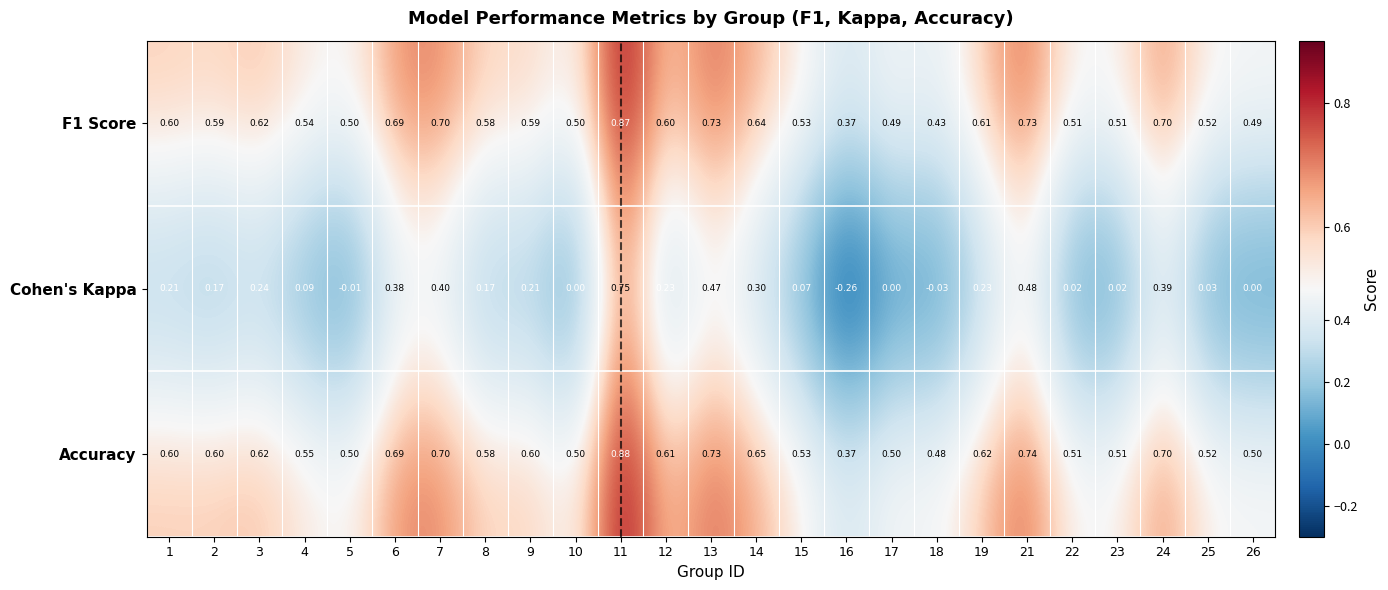

Which series has the largest total across all categories?

Accuracy